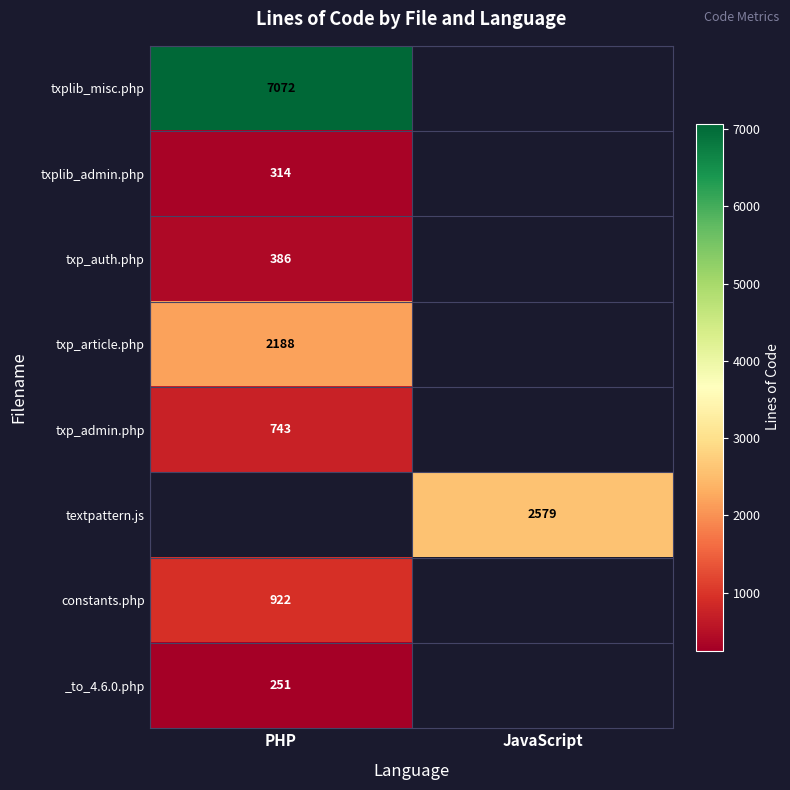

At how many categories does at least one series exceed 2175?

2